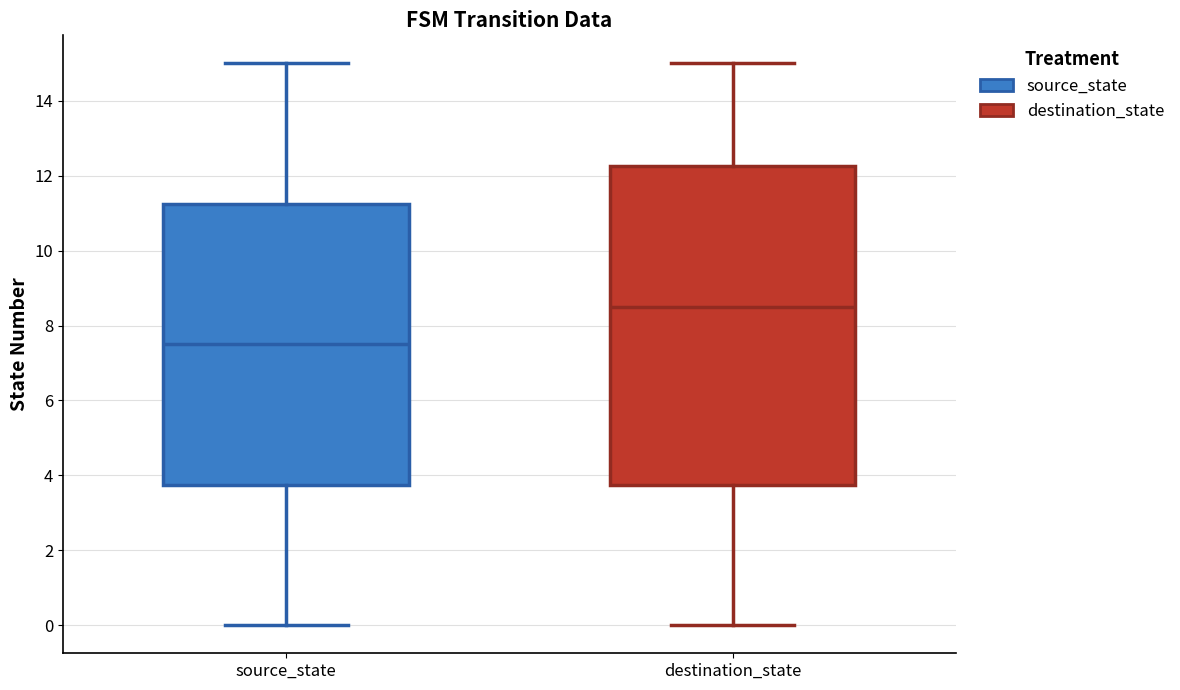

Comparing the boxes themselves (not the whiskers), which one is the tallest?

destination_state